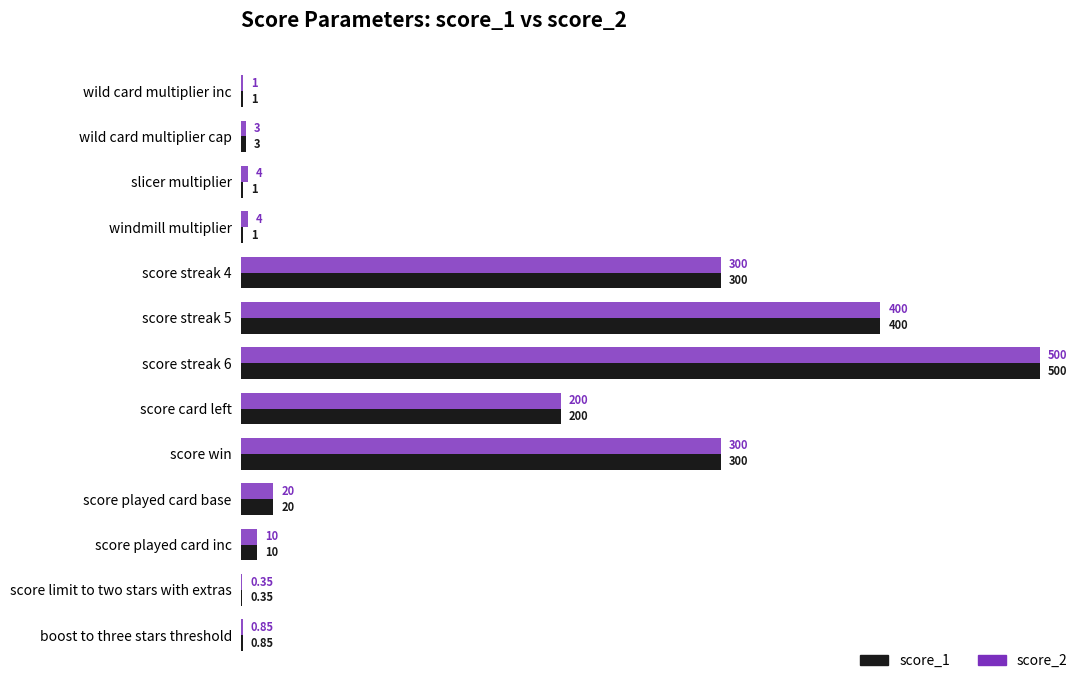

At which category is the sum across all series the highest?

score streak 6